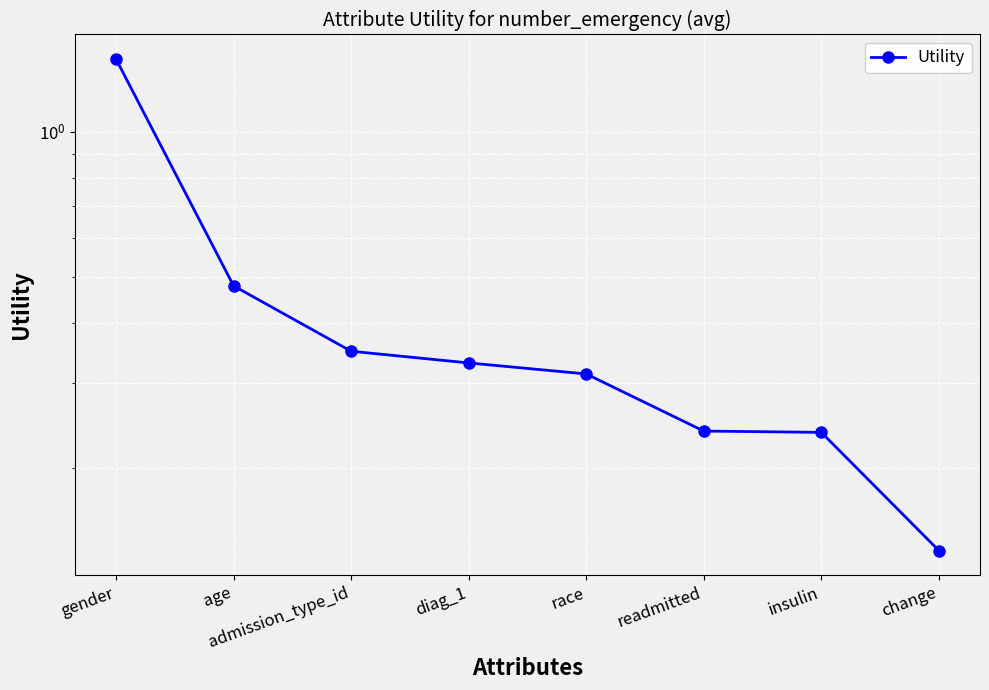

What is the sum of all values?

3.5